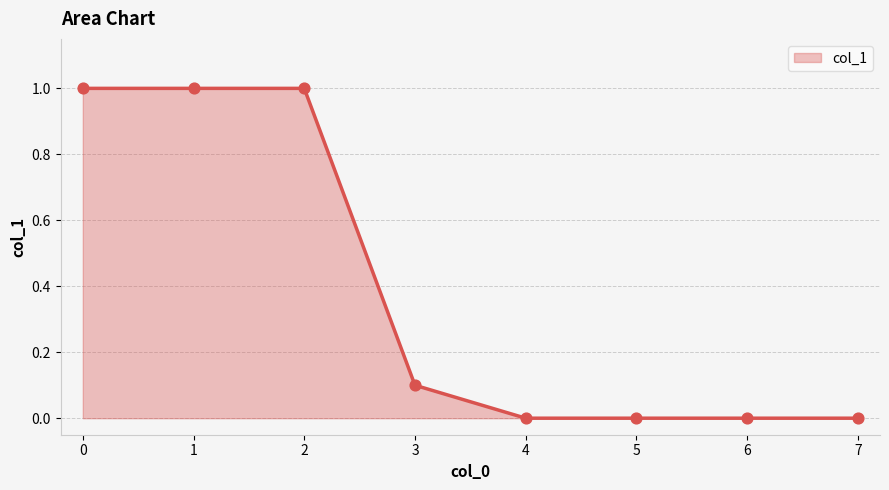

What is the ratio of the value at 2 to the value at 0?

1.0